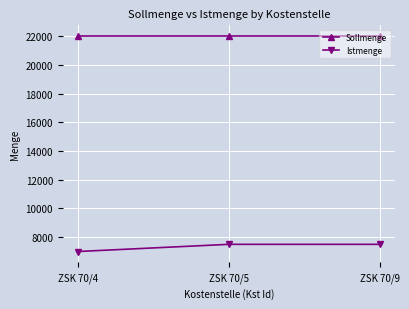

Reading left to right, list all the values displayed in this chart.

Sollmenge: ZSK 70/4=22000	ZSK 70/5=22000	ZSK 70/9=22000
Istmenge: ZSK 70/4=7000	ZSK 70/5=7500	ZSK 70/9=7500